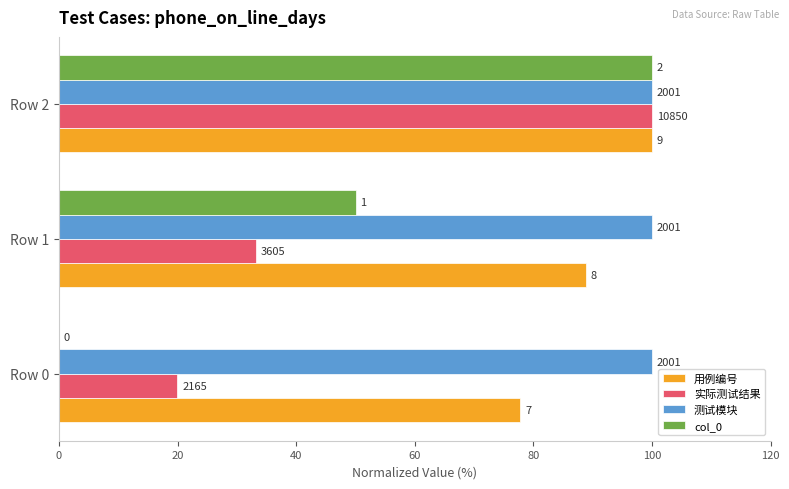

What is the value of the 实际测试结果 bar at the 1st from the left?

20.0